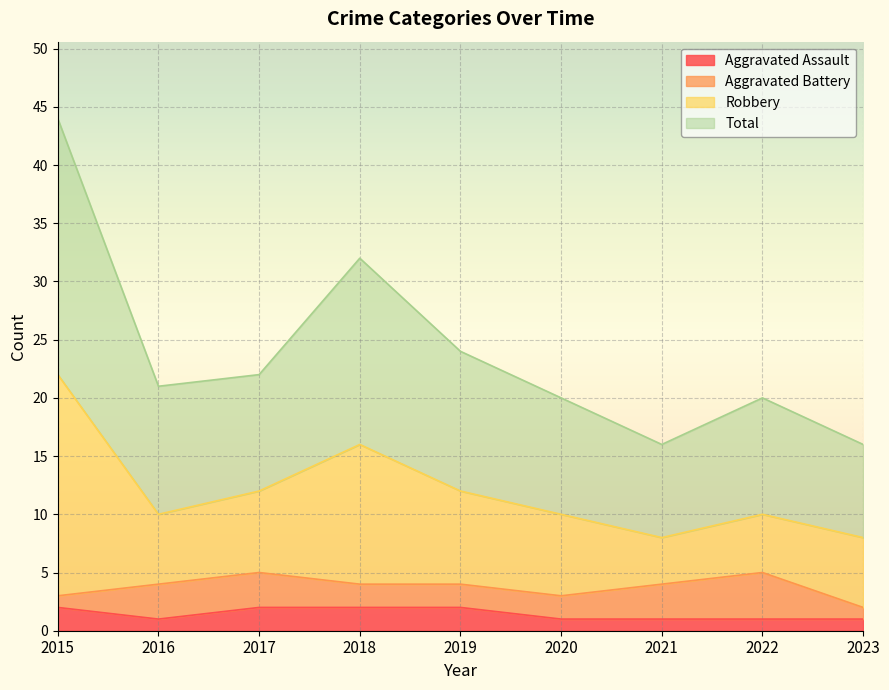

What is the value of the Aggravated Assault point at the 4th from the left?

2